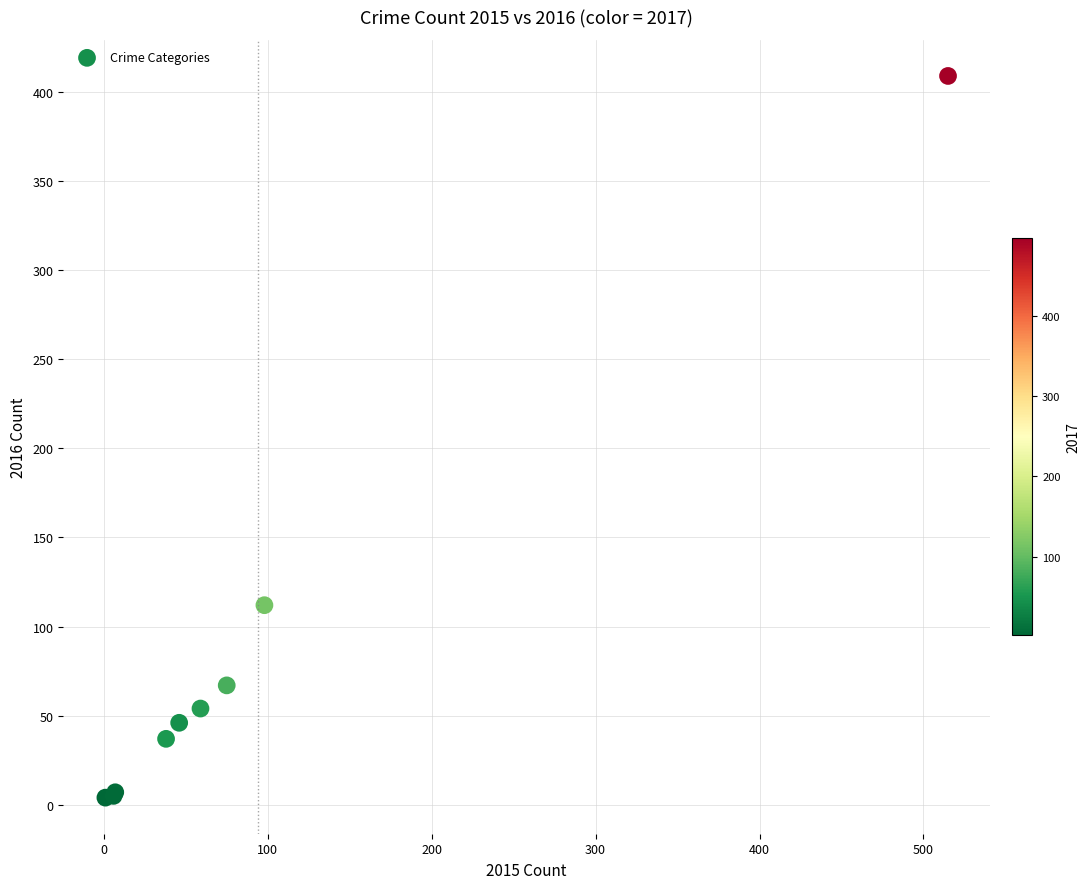

What Y value in the scatter plot is closest to 206?

112